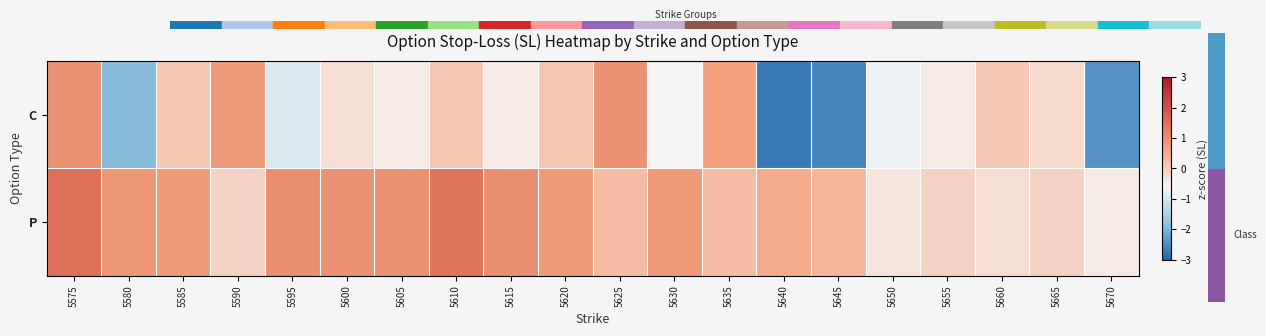

Which series has the widest spread of values?

C